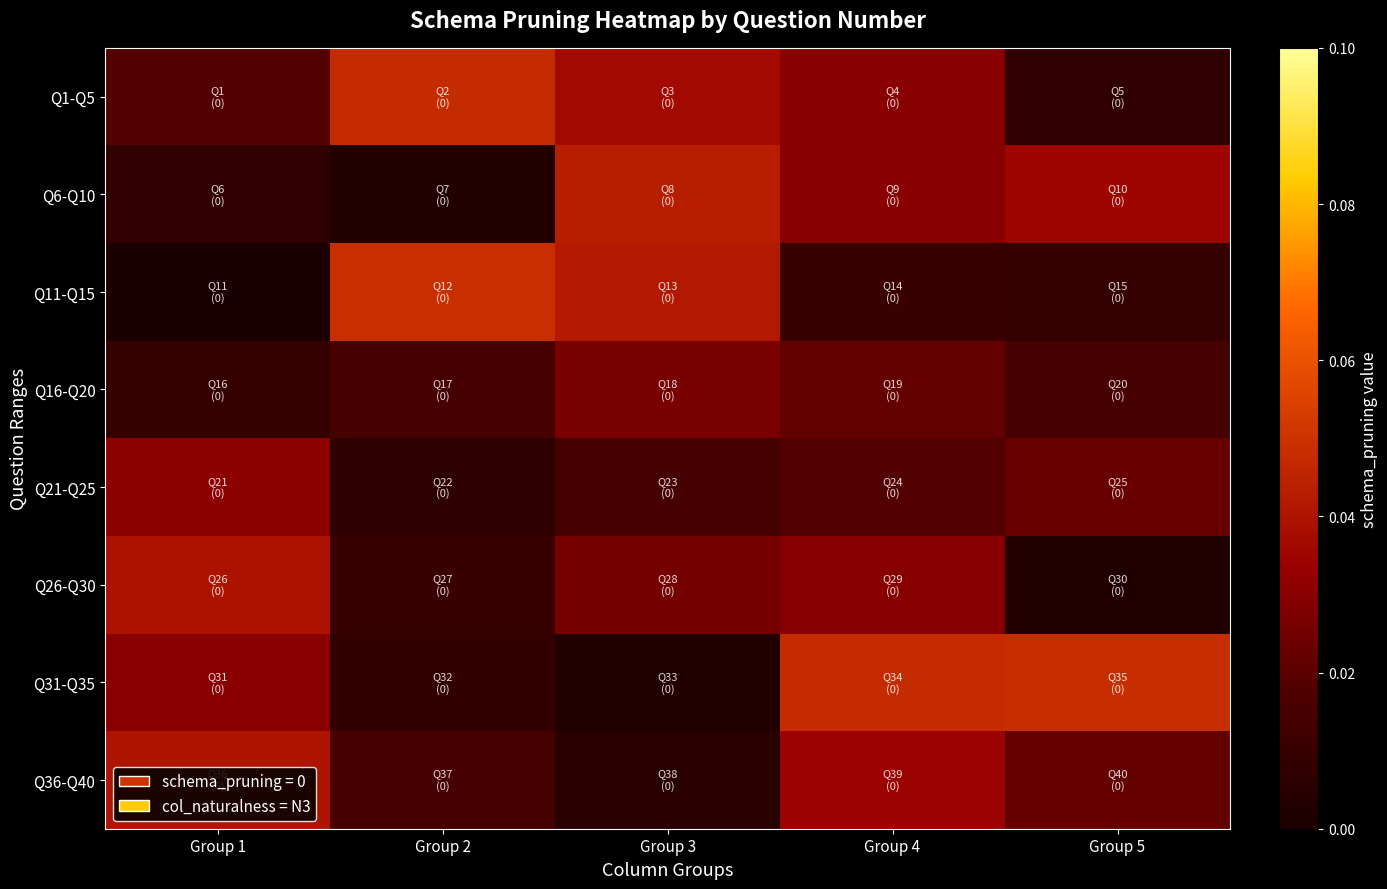

What is the total value across all series at Group 1?

0.2